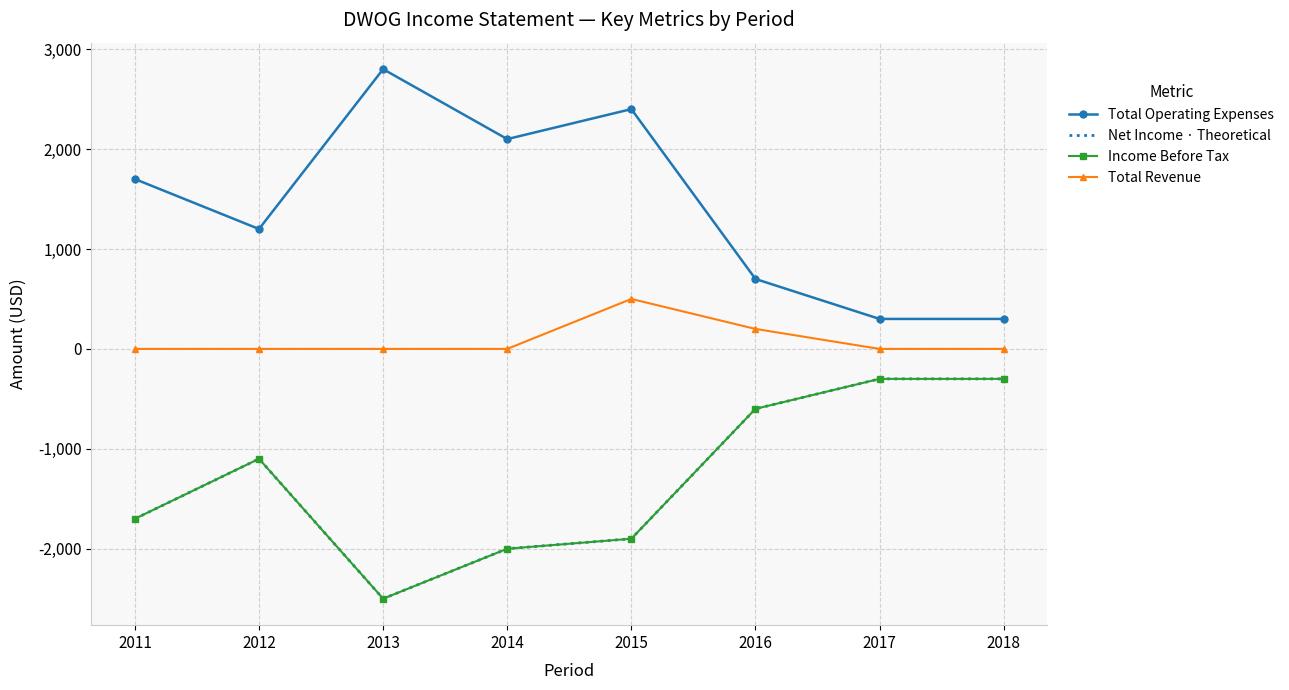

At which category does Total Operating Expenses reach its first local valley?

2012